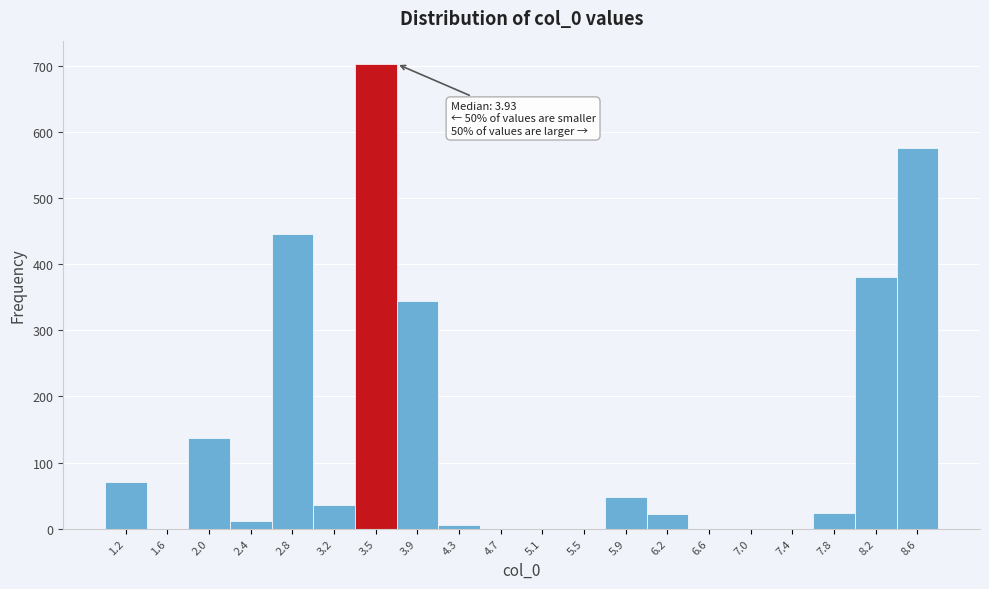

What is the maximum value shown in the chart?

703